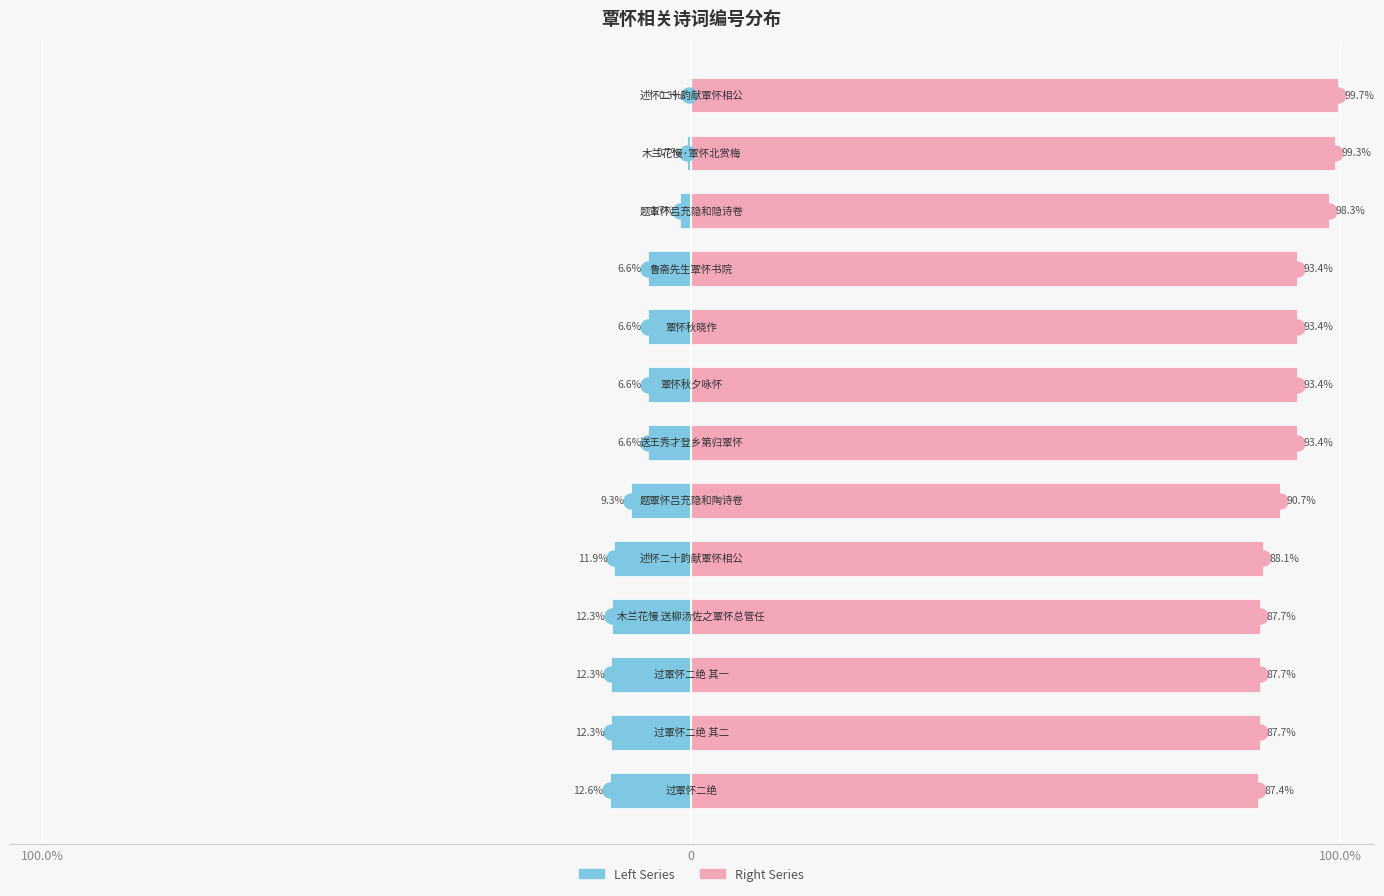

True or false: col_0 (right) has a value of 88.1 at 4.

True